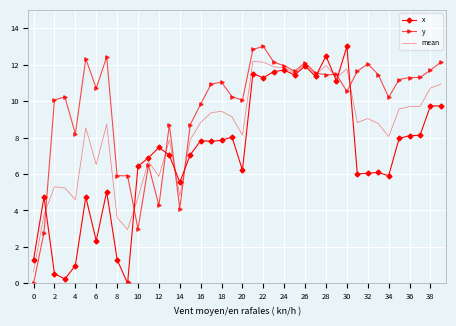

Which series has the largest total across all categories?

y